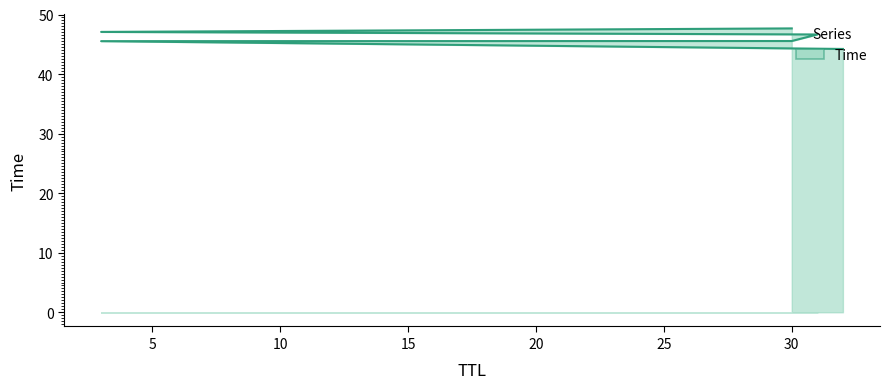

True or false: the data shows 19.2 at 3.

False